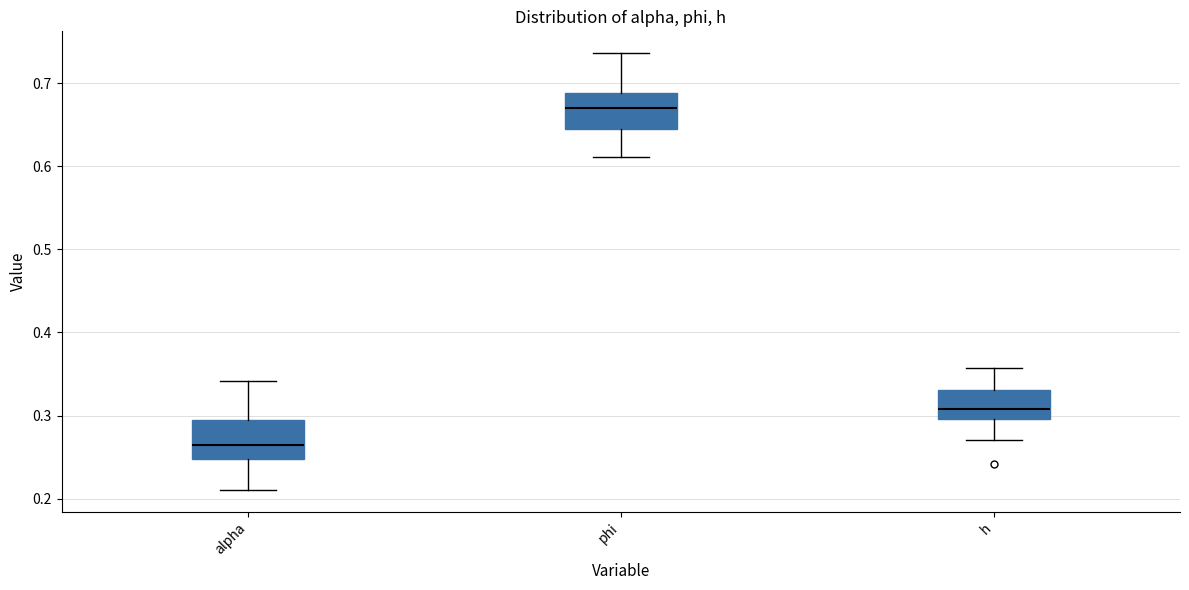

Which box's median line is the lowest?

alpha